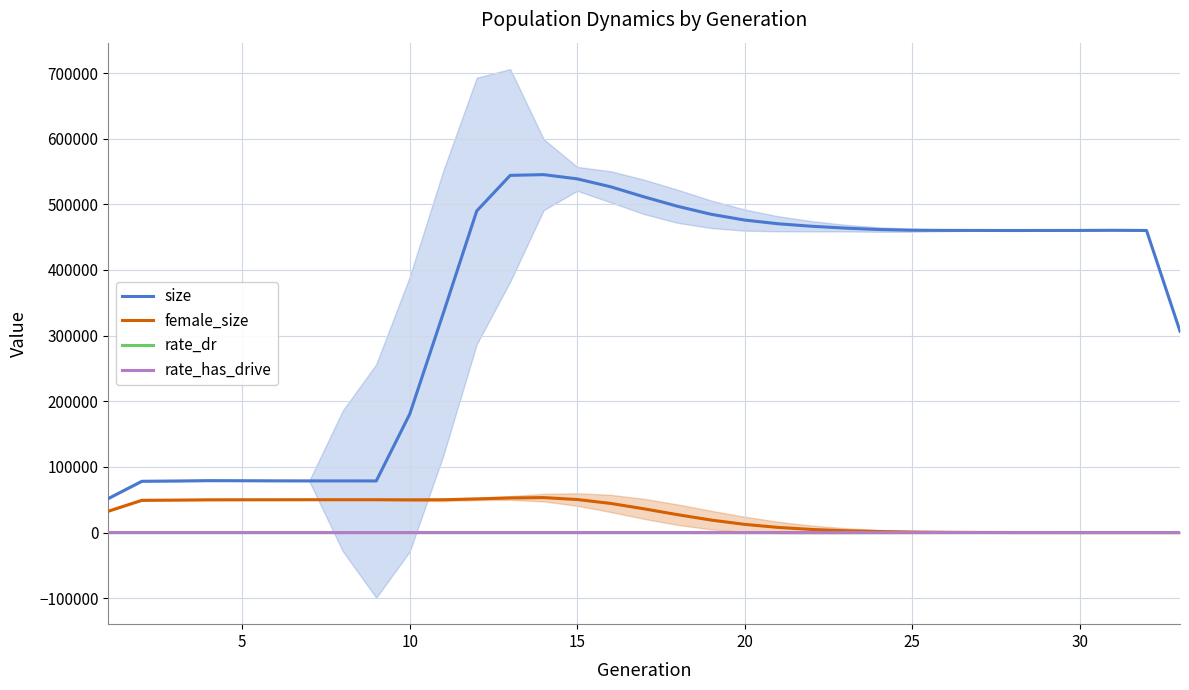

What is the total value across all series at 15?

589188.0